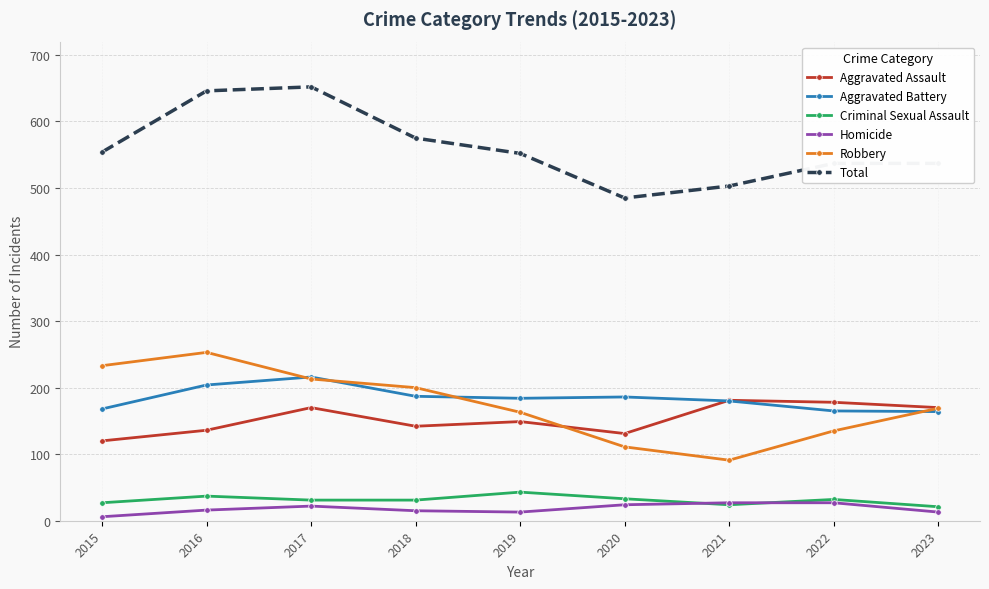

What is the difference between the maximum and minimum values in the Robbery series?

162